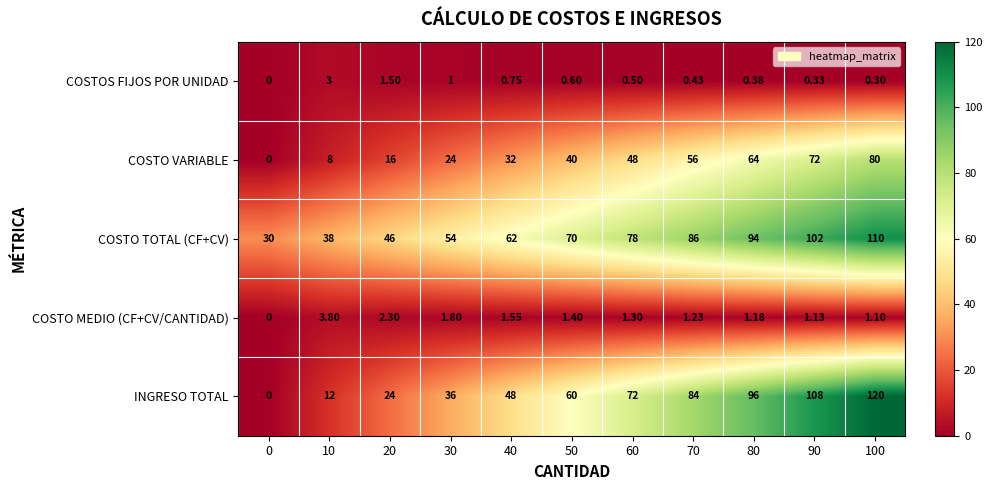

Between 0 and 100, which series saw the biggest shift?

INGRESO TOTAL